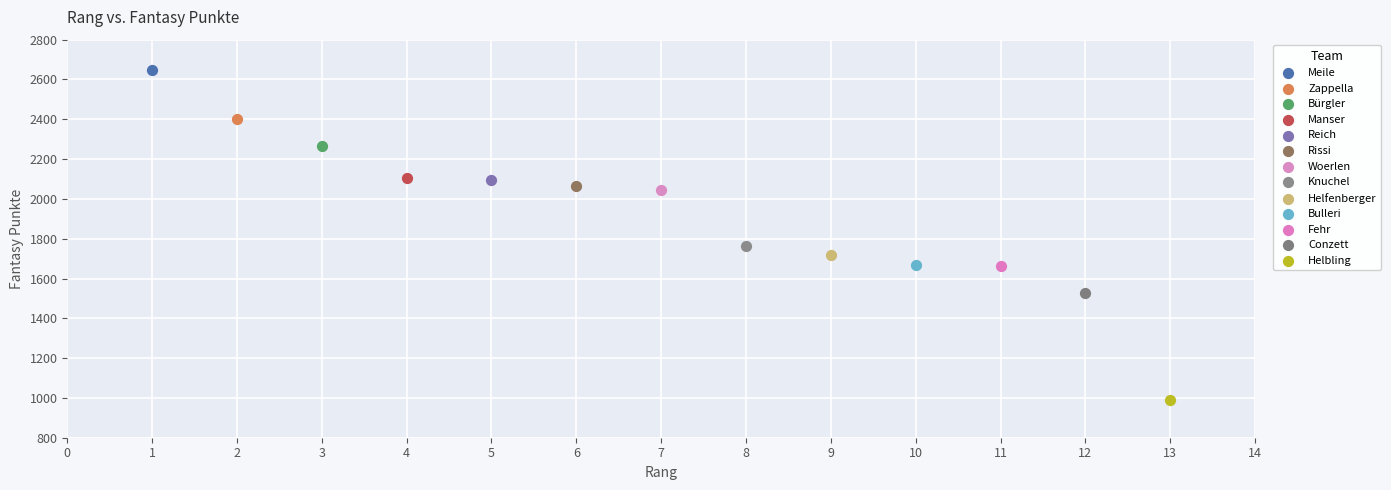

Which series contains the highest Y value?

Meile